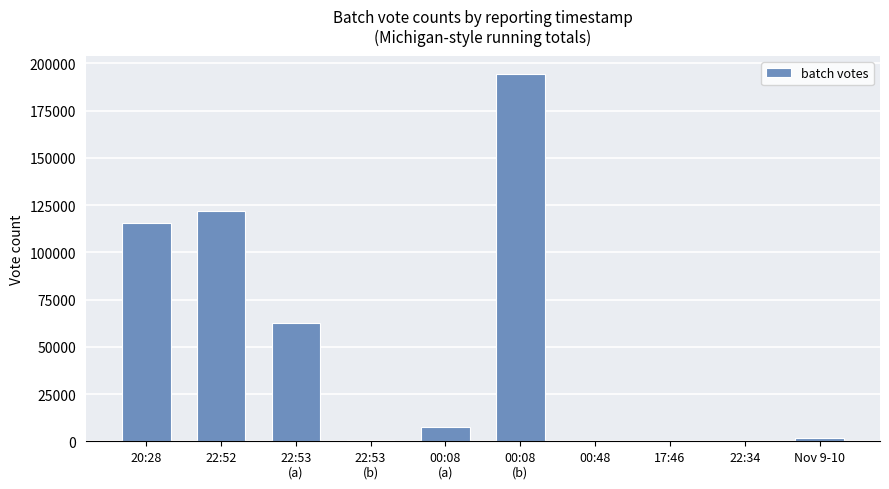

What is the greatest value displayed?

194337